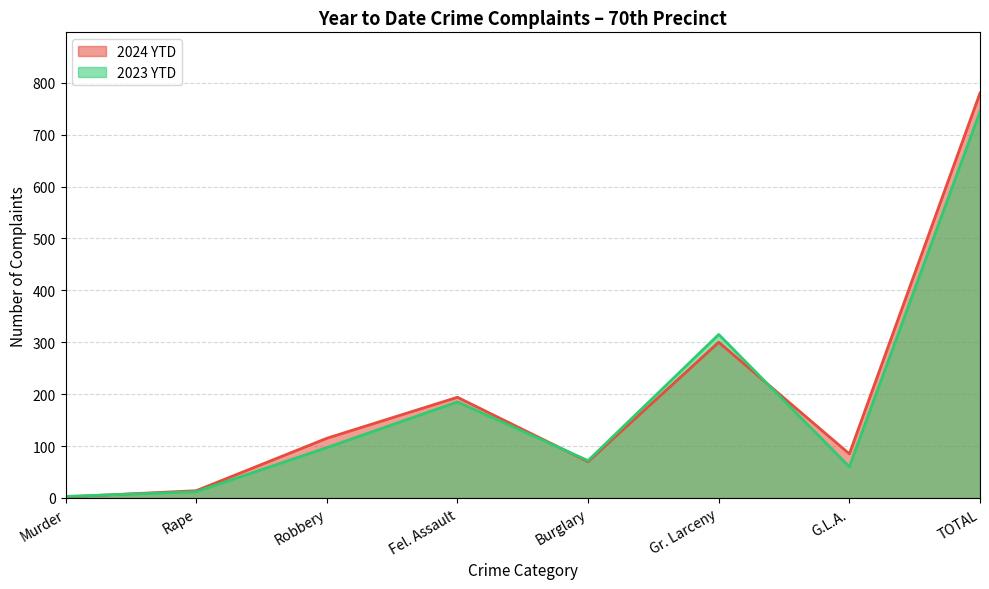

True or false: 2023 YTD has more than 1 points higher than both neighbors.

True